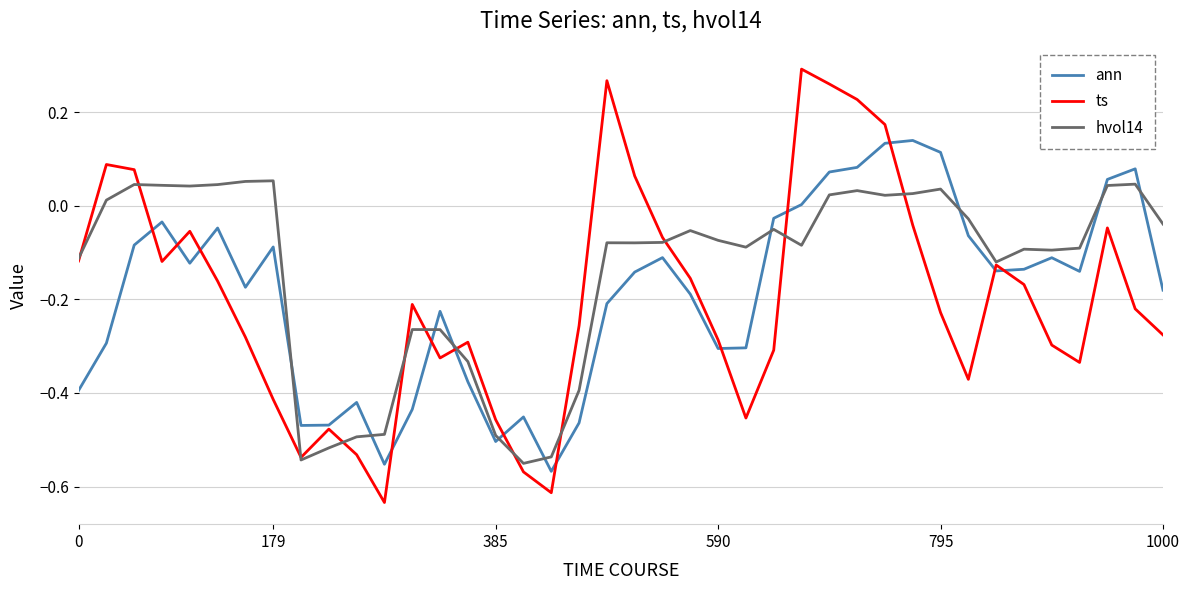

Which series has the largest range (max minus min)?

ts